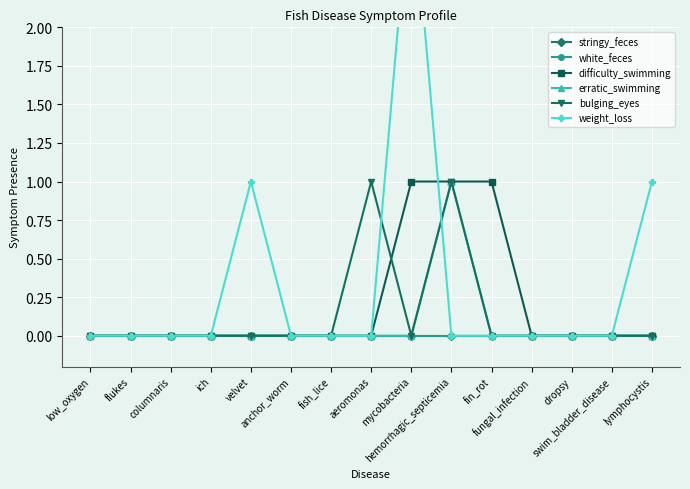

True or false: bulging_eyes has more than 1 points higher than both neighbors.

True